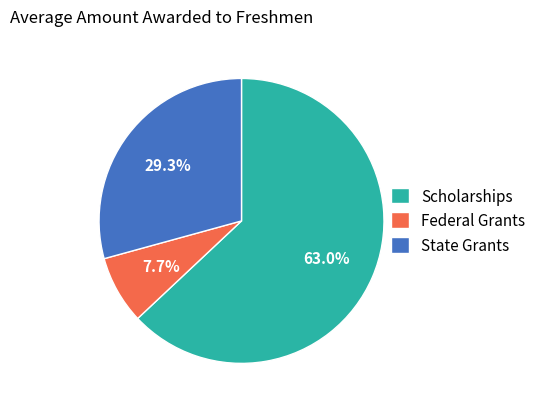

Which category has the smallest portion of the pie?

Federal Grants